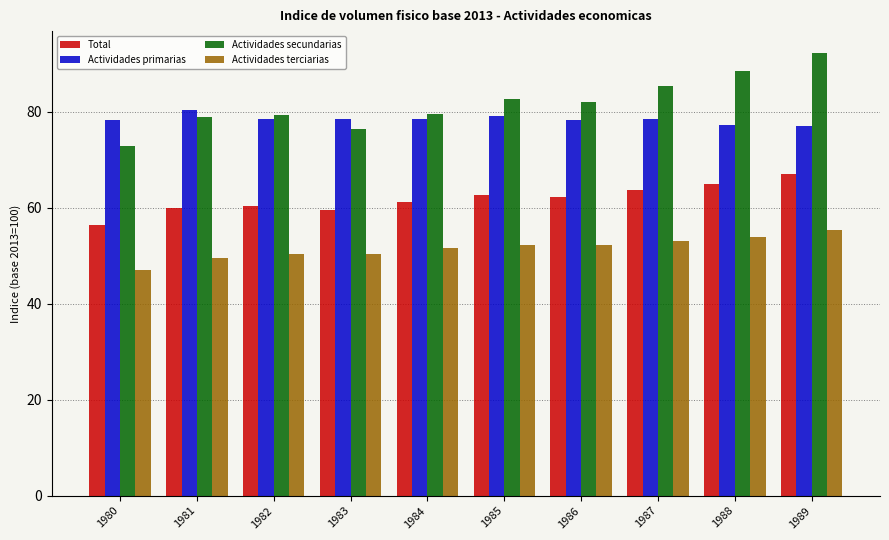

What is the difference between the maximum and minimum values in the Actividades terciarias series?

8.3